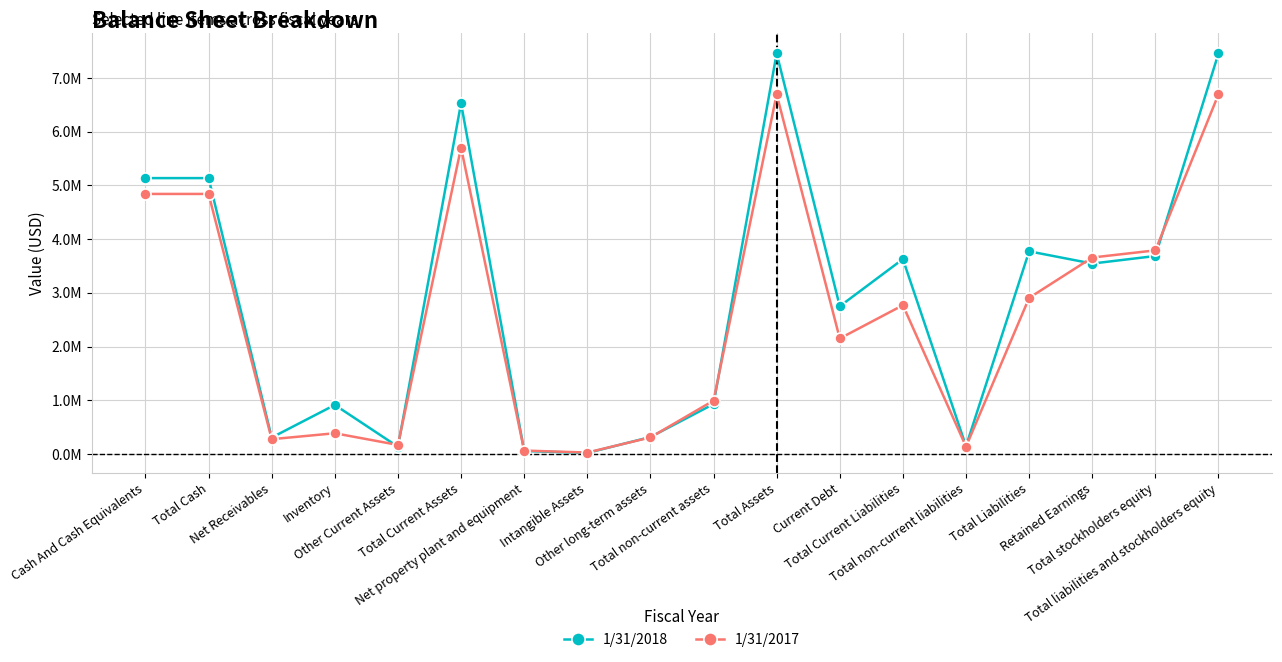

What is the approximate value of 1/31/2017 at Total Cash?

4841853